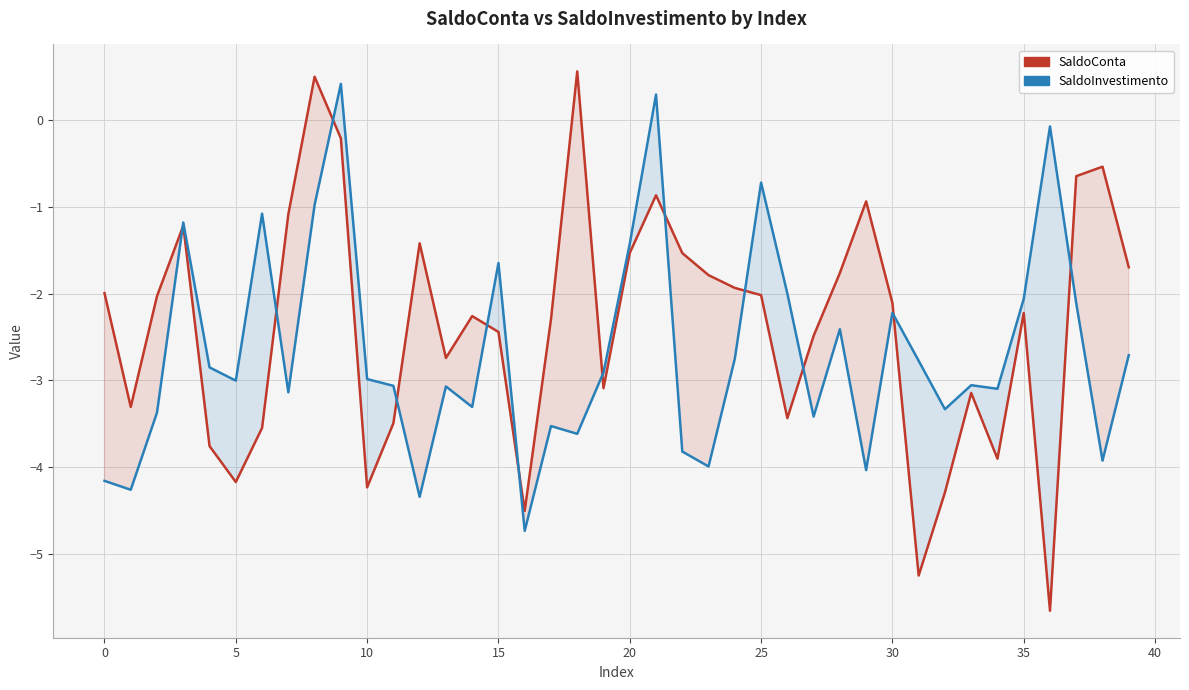

What is the value of the SaldoConta point at the 20th from the left?

-3.1